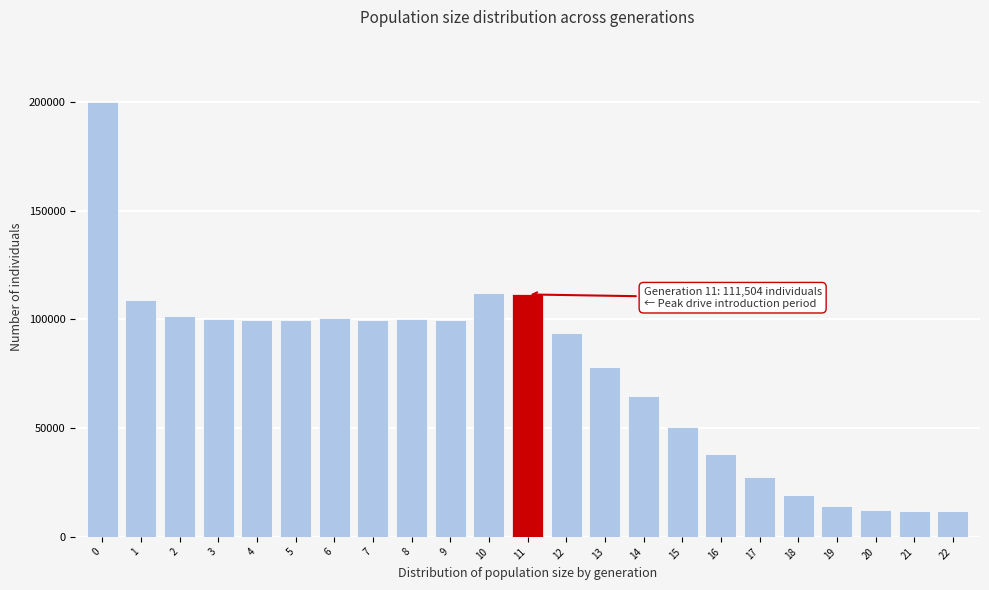

What is the value of the 4th bar from the left?

100256